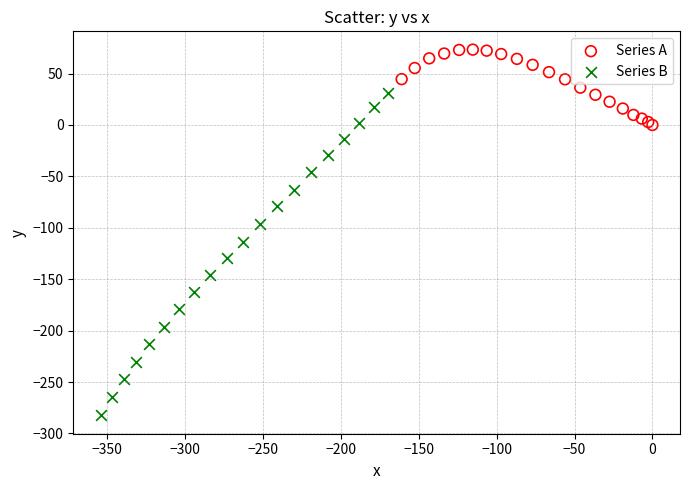

Which series has the largest Y range (max minus min)?

Series B